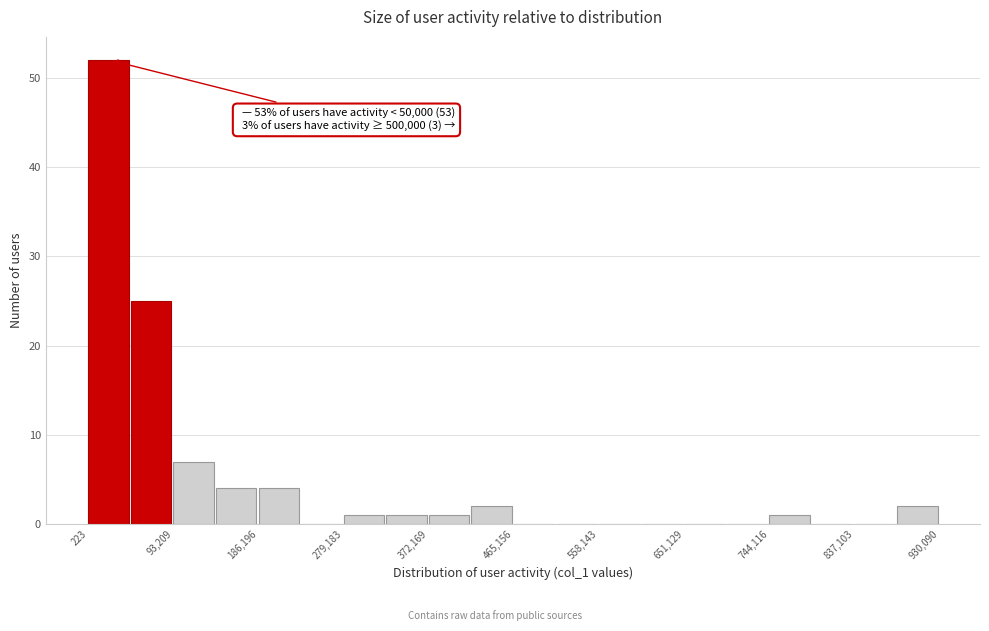

Which range on the x-axis has the tallest bar?

0 to 50000